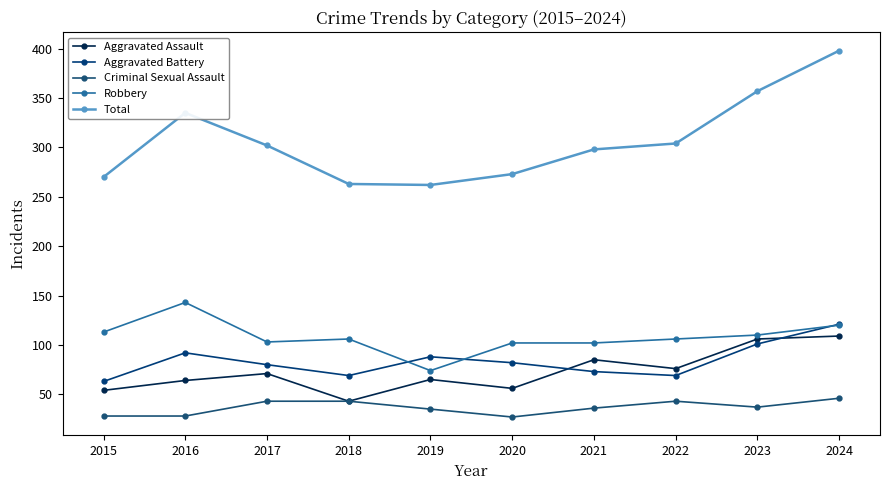

How many times do Robbery and Aggravated Battery cross each other?

3